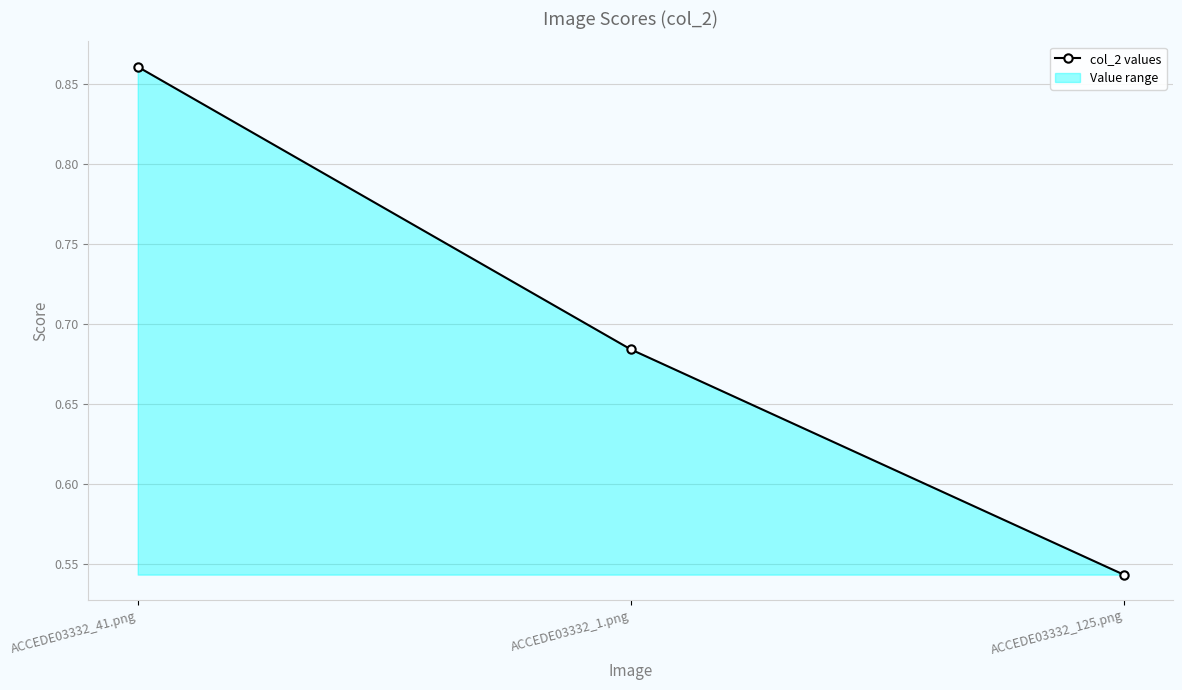

What is the value of the 3rd point from the left?

0.5